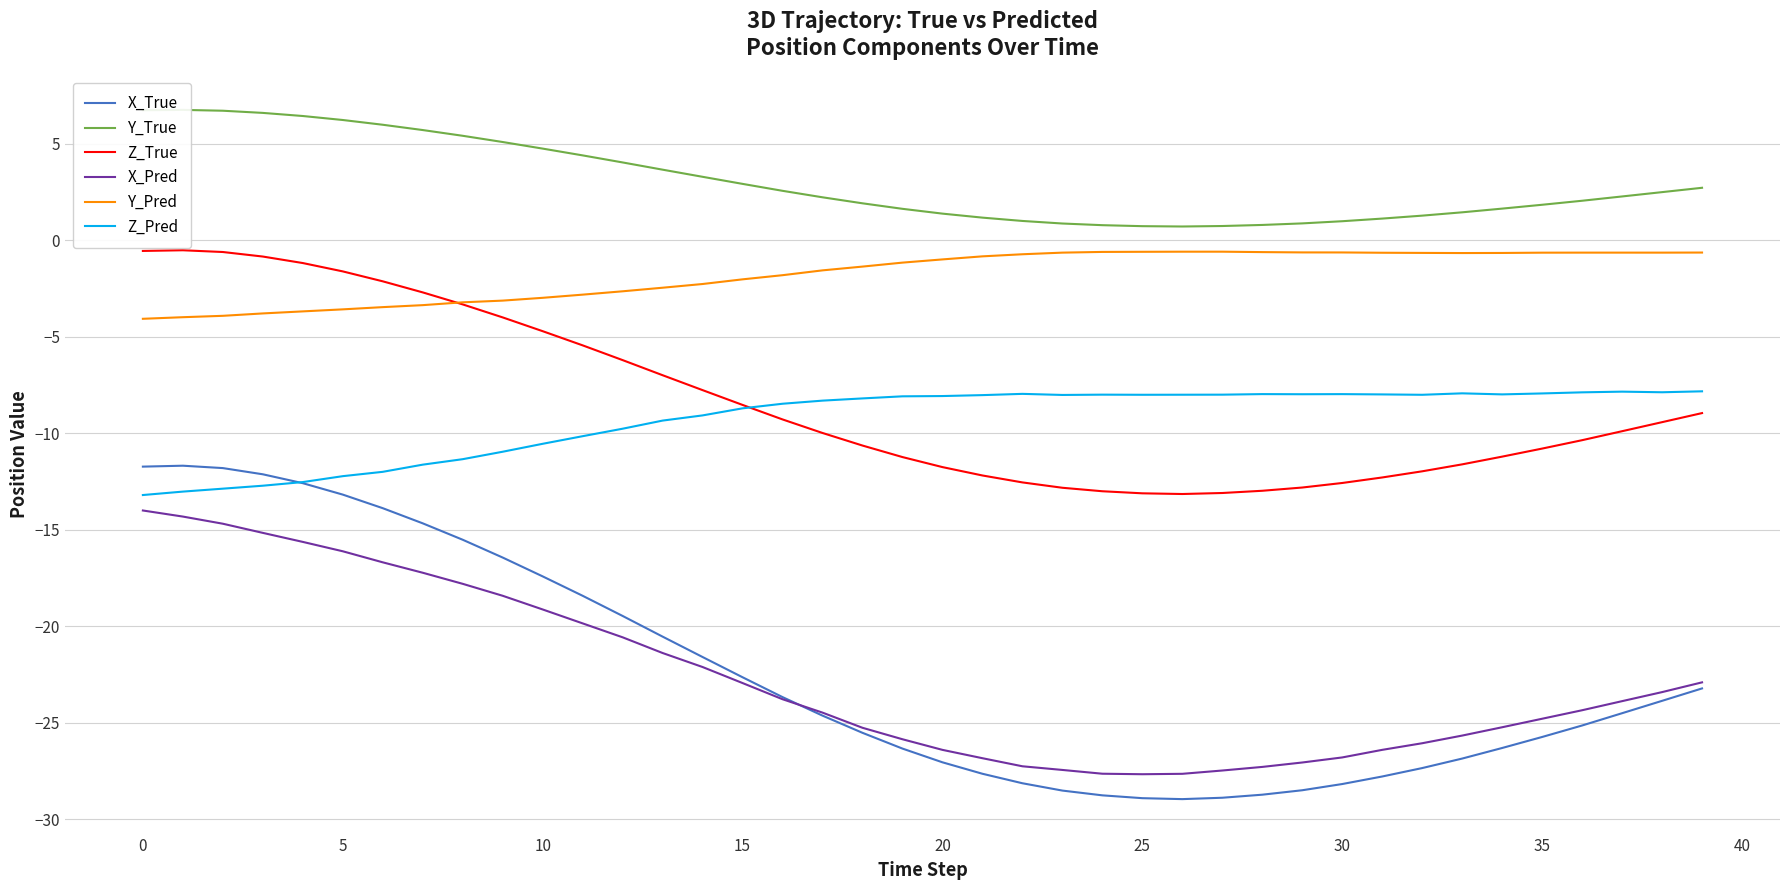

How many interior local valleys does the X_Pred series have?

1